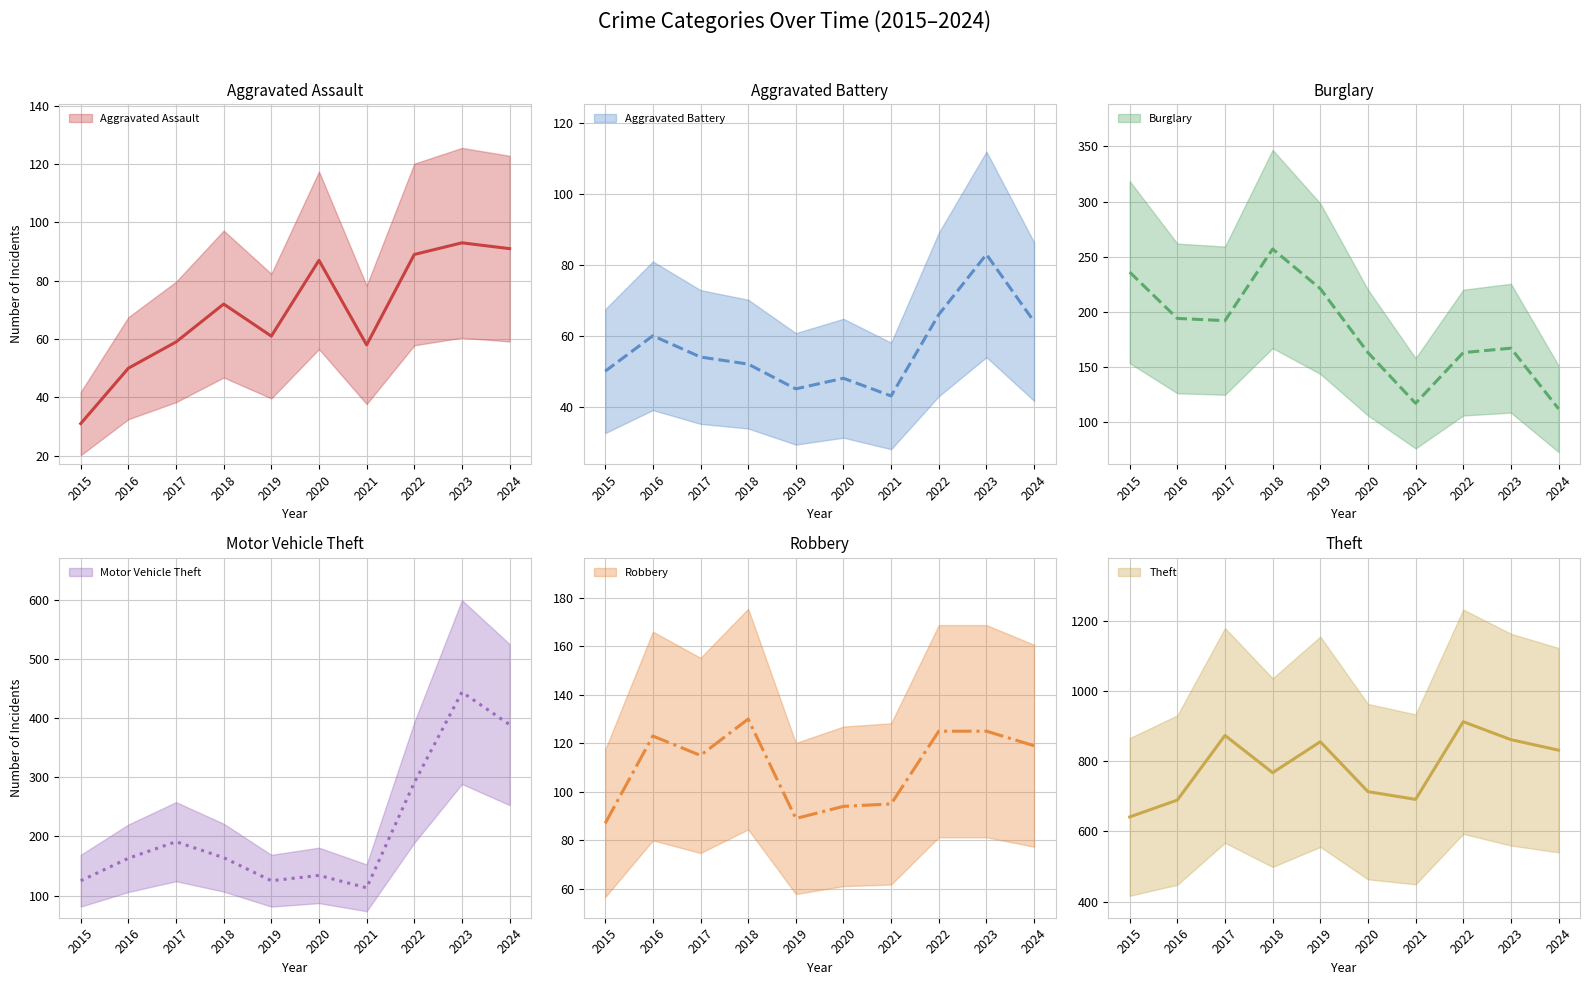

At which label is Burglary closest to 184?

2017